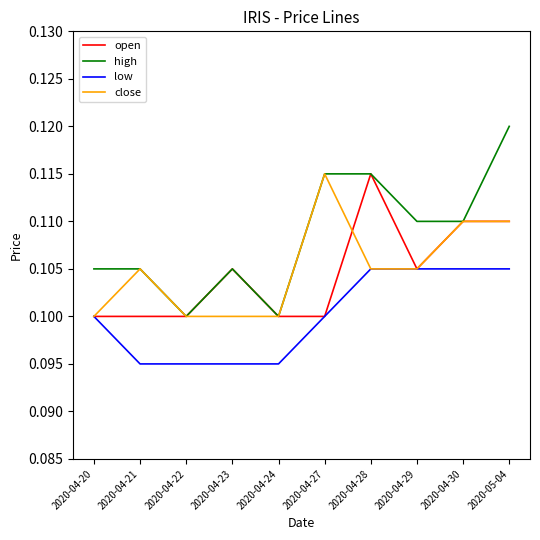

What position from the left is 2020-04-27?

6